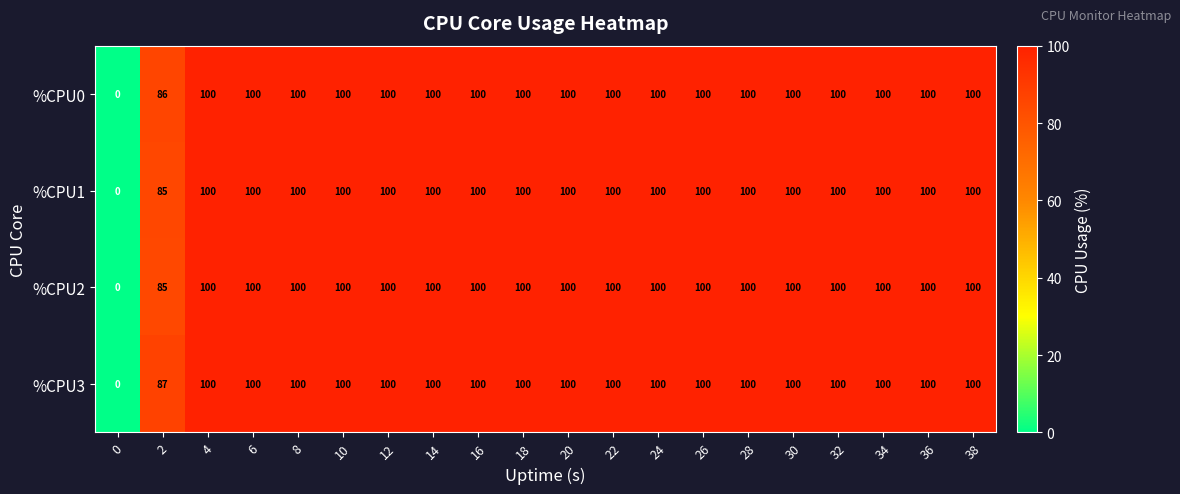

What is the greatest value displayed?

100